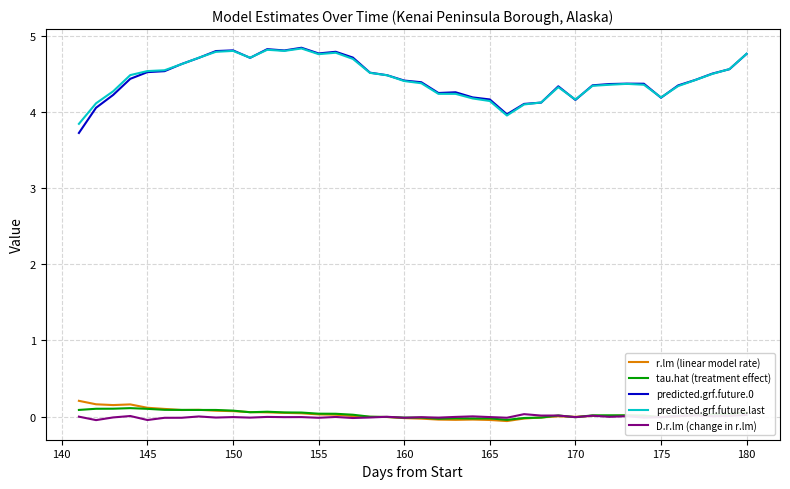

Which series has the largest range (max minus min)?

predicted.grf.future.0